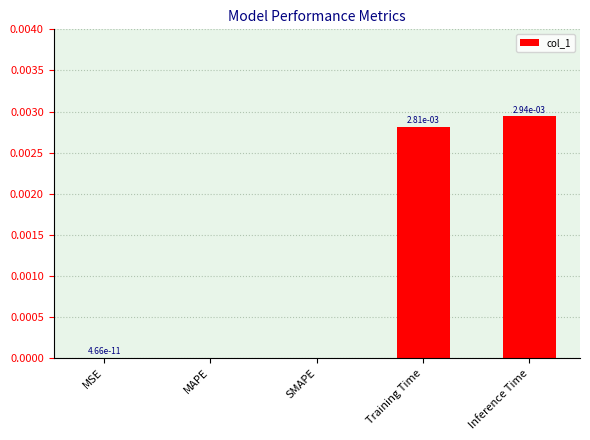

True or false: the data shows 0.0 at Inference Time.

True